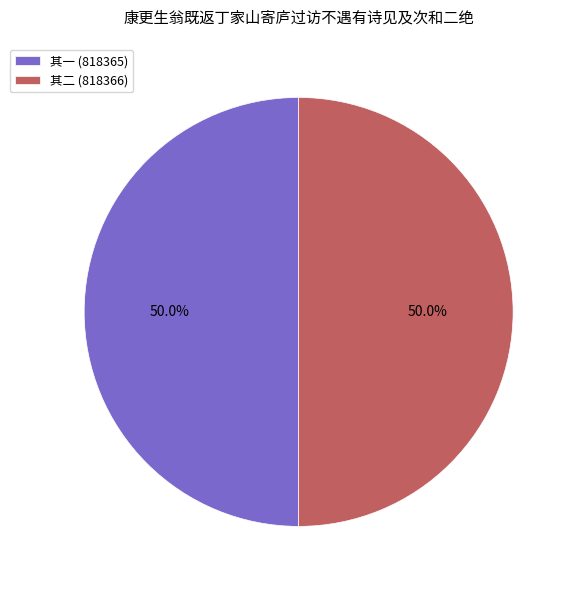

What is the ratio of the value at 其一 (818365) to the value at 其二 (818366)?

1.0